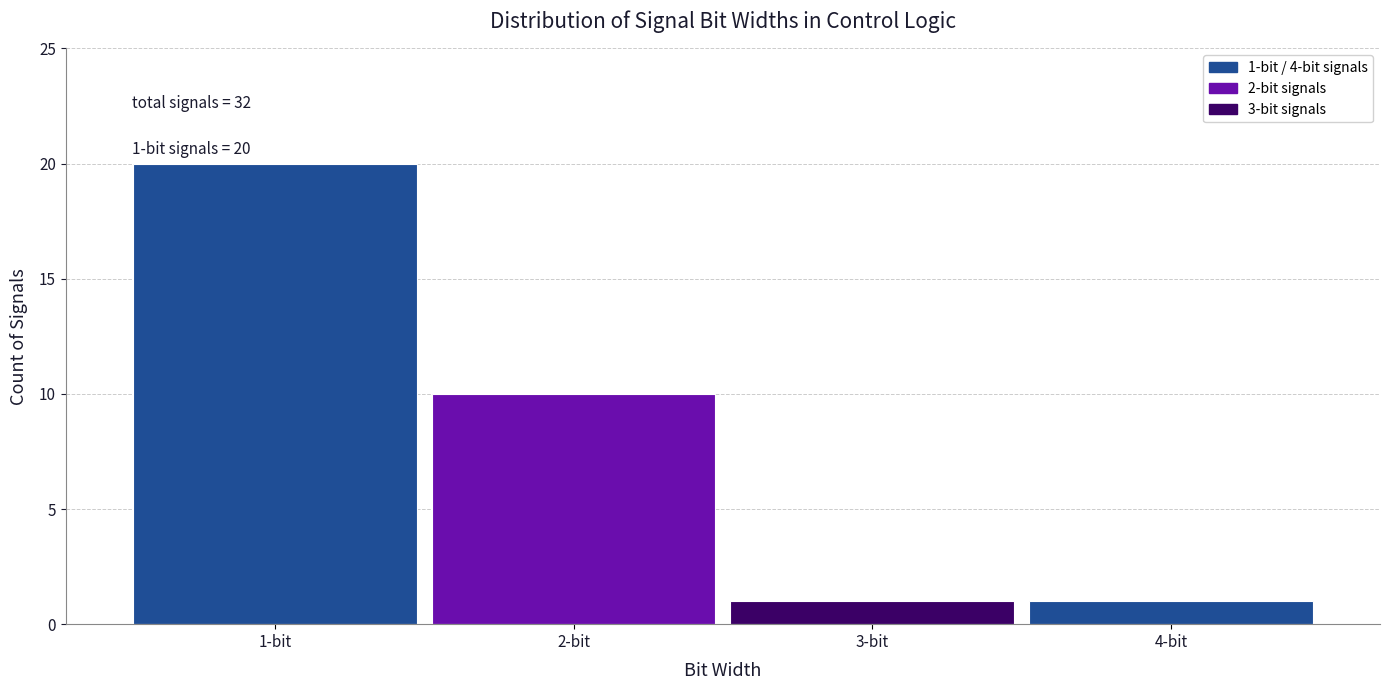

Which range on the x-axis has the tallest bar?

0.5 to 1.5